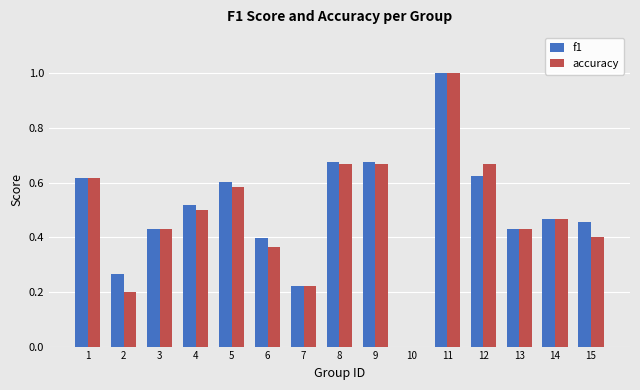

What is the maximum value shown in the chart?

1.0